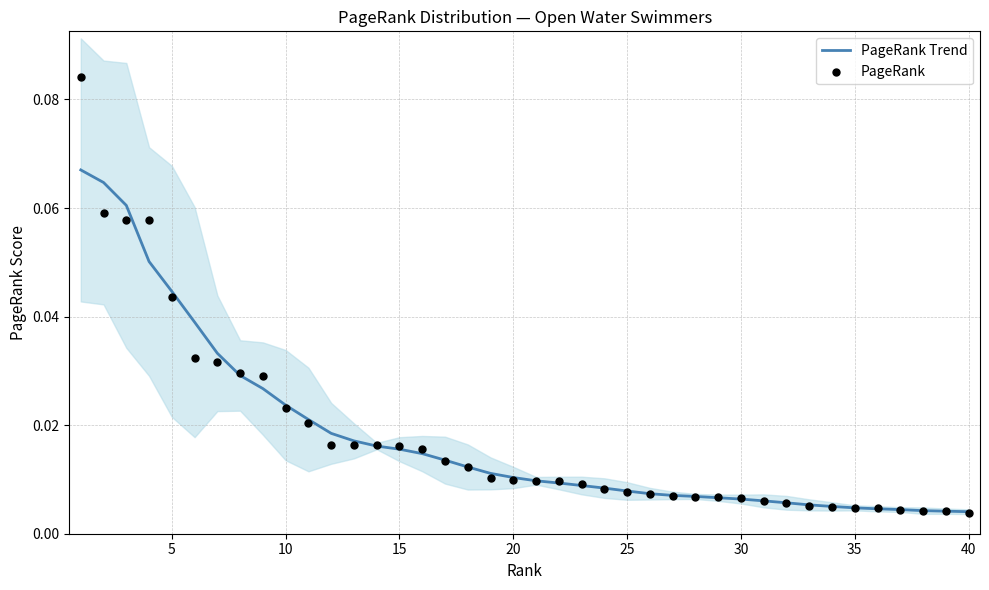

At how many categories does at least one series exceed 0?

40